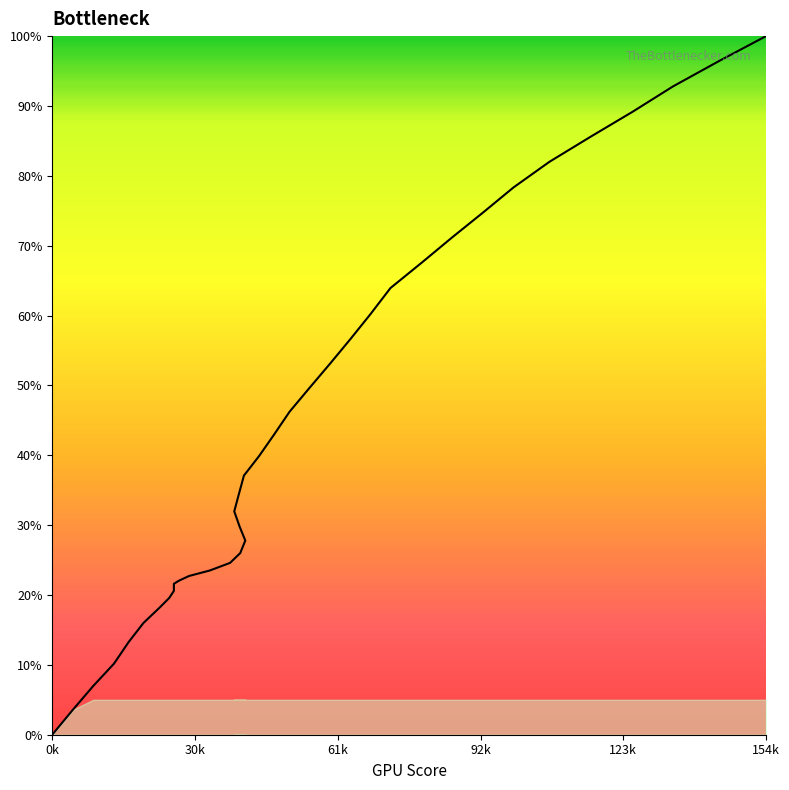

What is the difference between the maximum and minimum values?

100.0